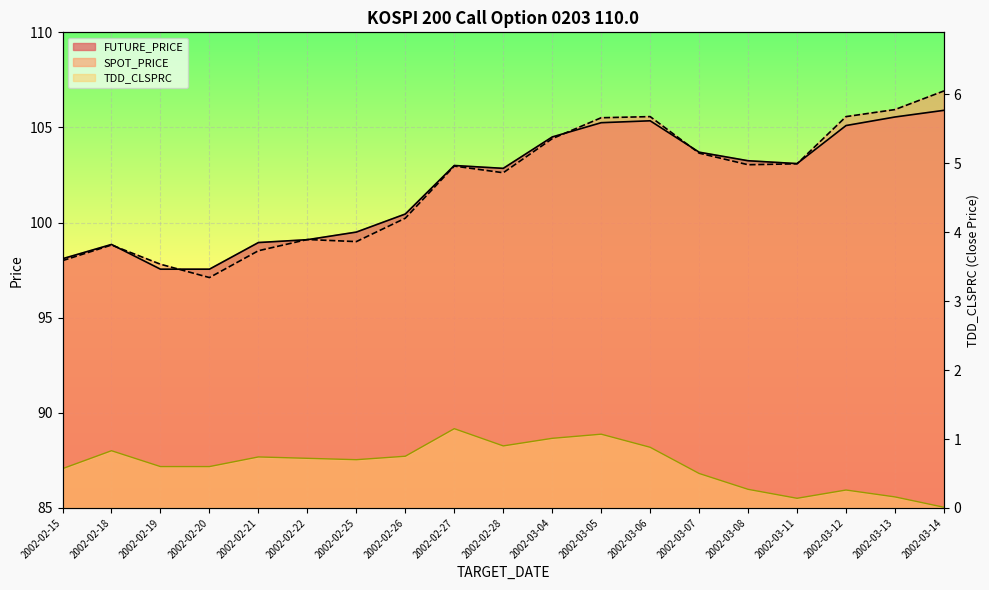

Is it true that TDD_CLSPRC equals 1.0 at 2002-03-04?

True